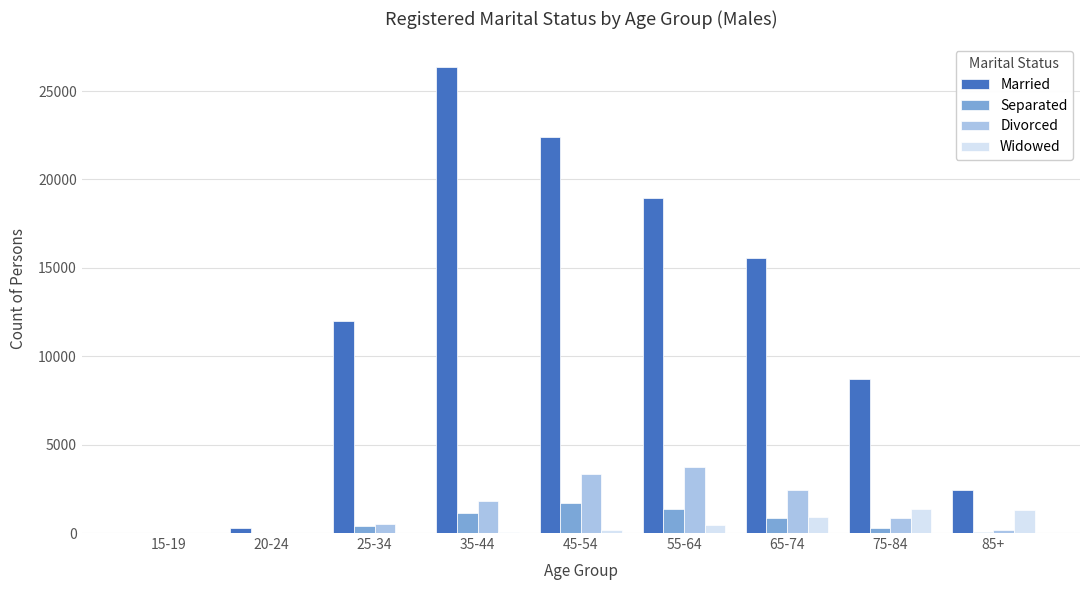

Which category has the highest value across all series?

35-44